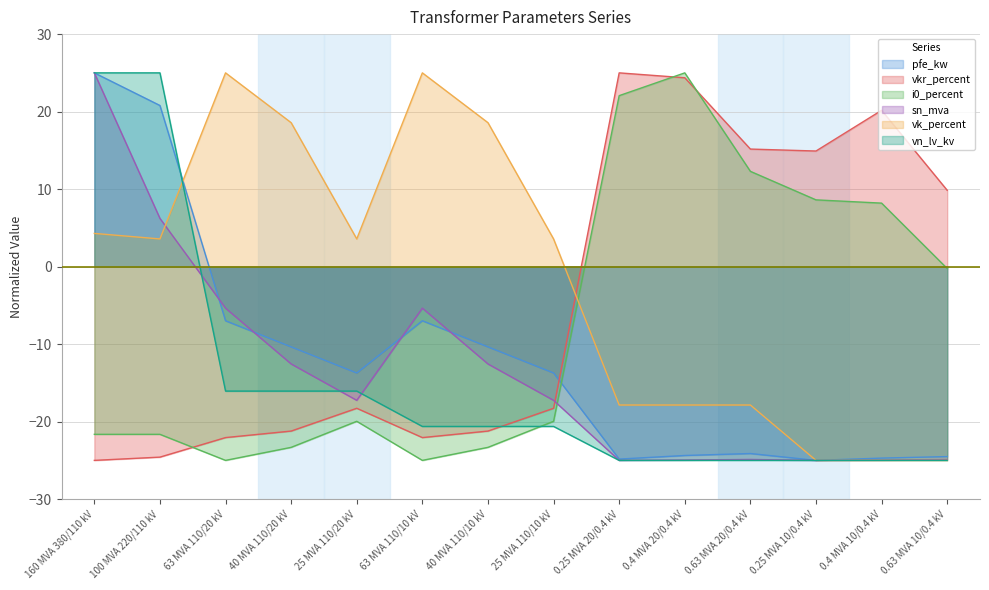

What are all the series names shown in the legend?

pfe_kw, vkr_percent, i0_percent, sn_mva, vk_percent, vn_lv_kv